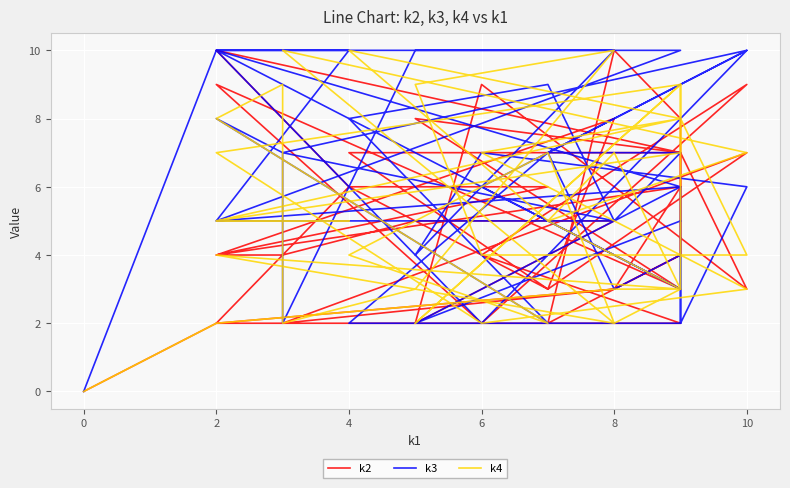

Is this an area chart (filled region under the line)?

No